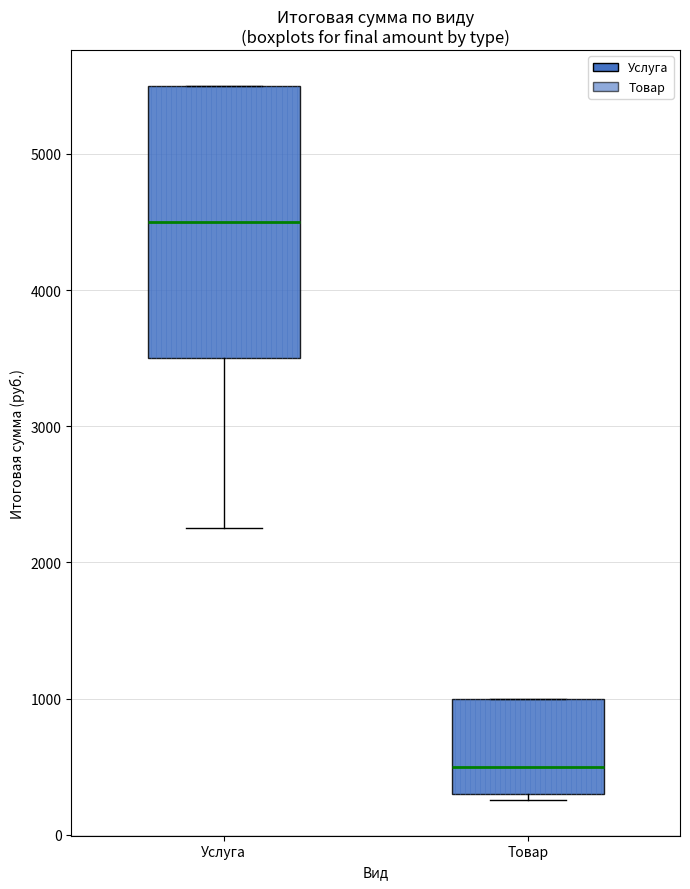

Which box's median line is the lowest?

Товар